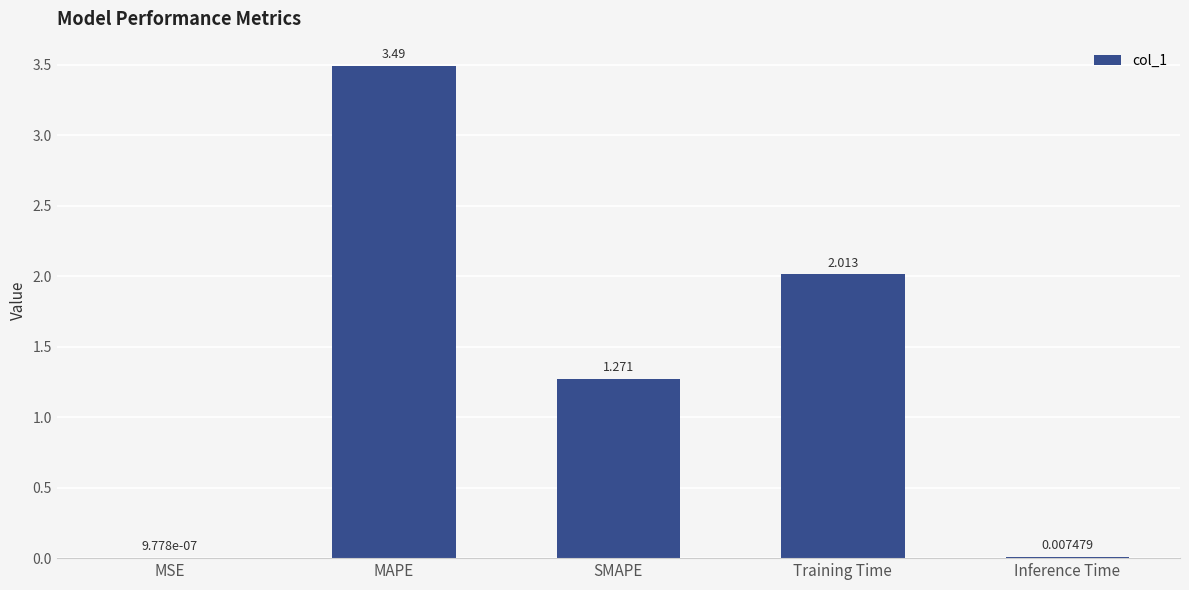

Between MAPE and Training Time, which is larger?

MAPE